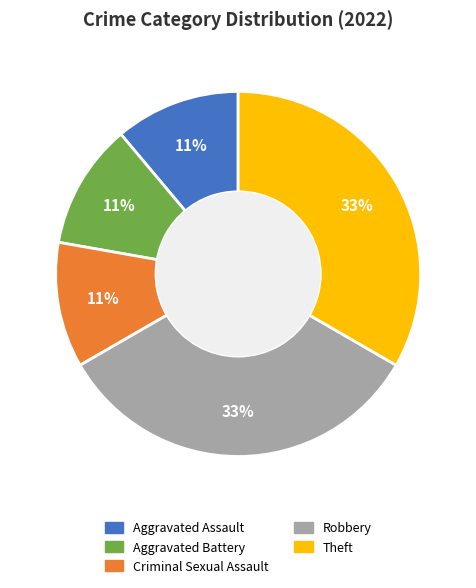

To the nearest percent, what is the average slice percentage?

20%